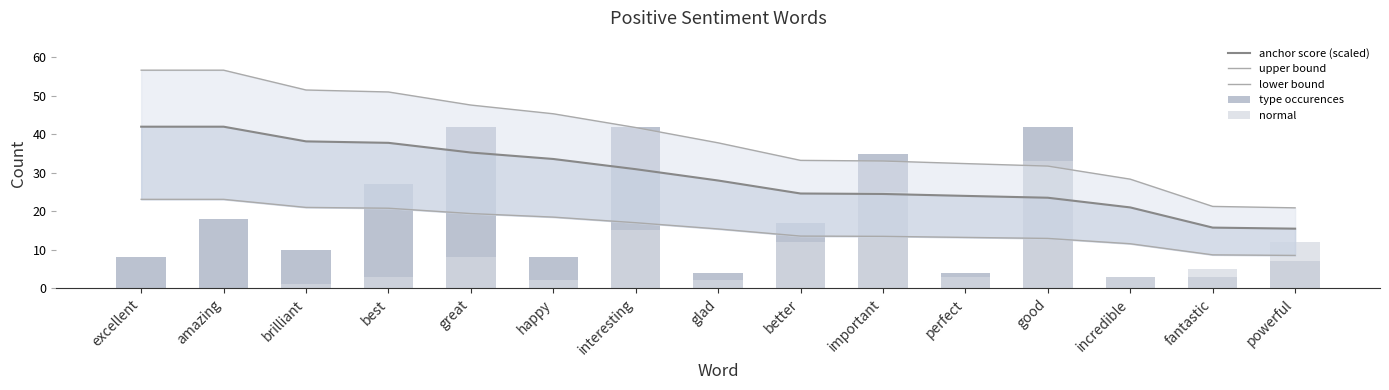

Reading left to right, what are all the values shown in this chart?

anchor score (scaled): 42.0	42.0	38.2	37.8	35.3	33.6	30.9	28.0	24.6	24.5	24.0	23.5	21.0	15.8	15.5
upper bound: 56.7	56.7	51.5	51.0	47.6	45.4	41.8	37.8	33.2	33.1	32.4	31.8	28.4	21.3	20.9
lower bound: 23.1	23.1	21.0	20.8	19.4	18.5	17.0	15.4	13.5	13.5	13.2	12.9	11.6	8.7	8.5
type occurences: 8.0	18.0	10.0	27.0	42.0	8.0	42.0	4.0	17.0	35.0	4.0	42.0	3.0	3.0	7.0
normal: 0.0	0.0	1.0	3.0	8.0	2.0	15.0	2.0	12.0	25.0	3.0	33.0	3.0	5.0	12.0